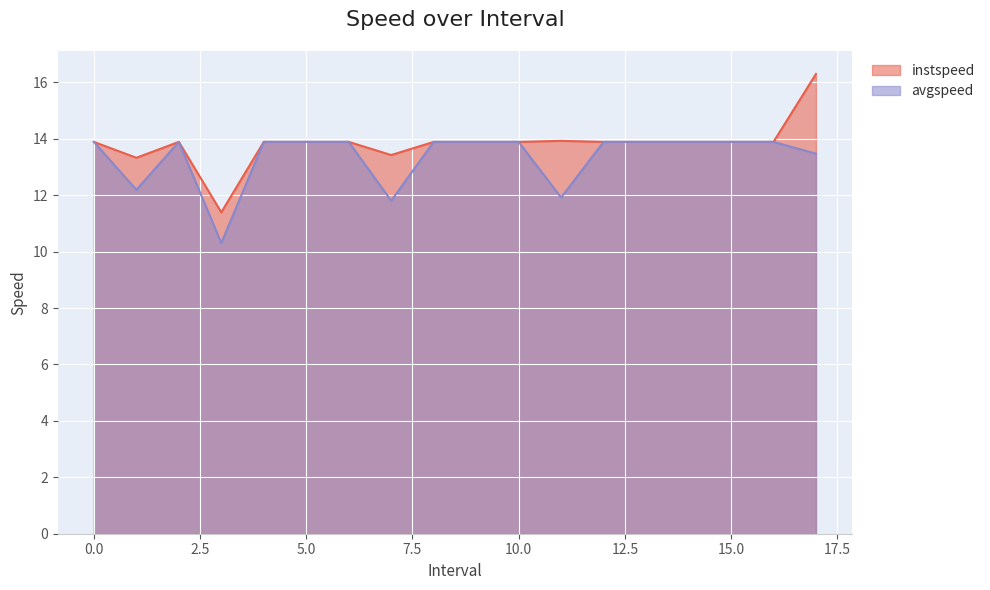

True or false: instspeed and avgspeed intersect in this chart.

False